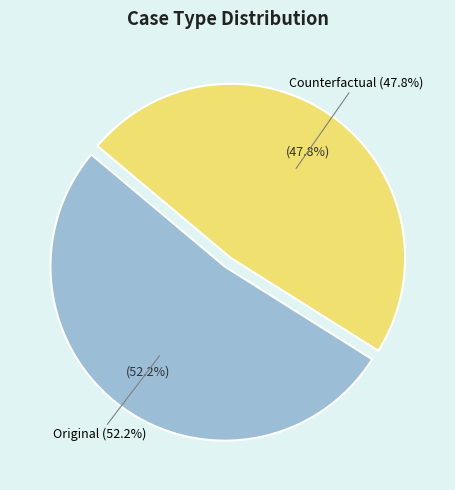

To the nearest percent, what is the difference between the Counterfactual and Original slice percentages?

4%